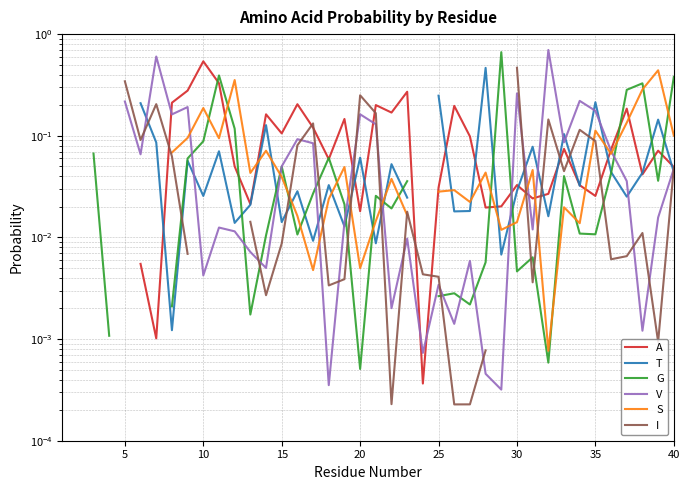

Which series ends up on top after the final intersection of A and G?

G